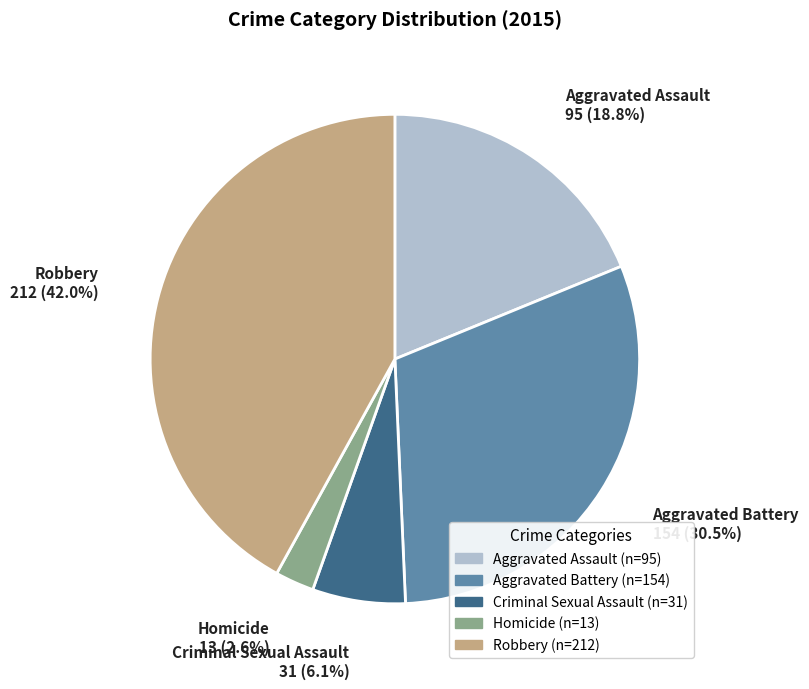

How many segments does this pie chart have?

5